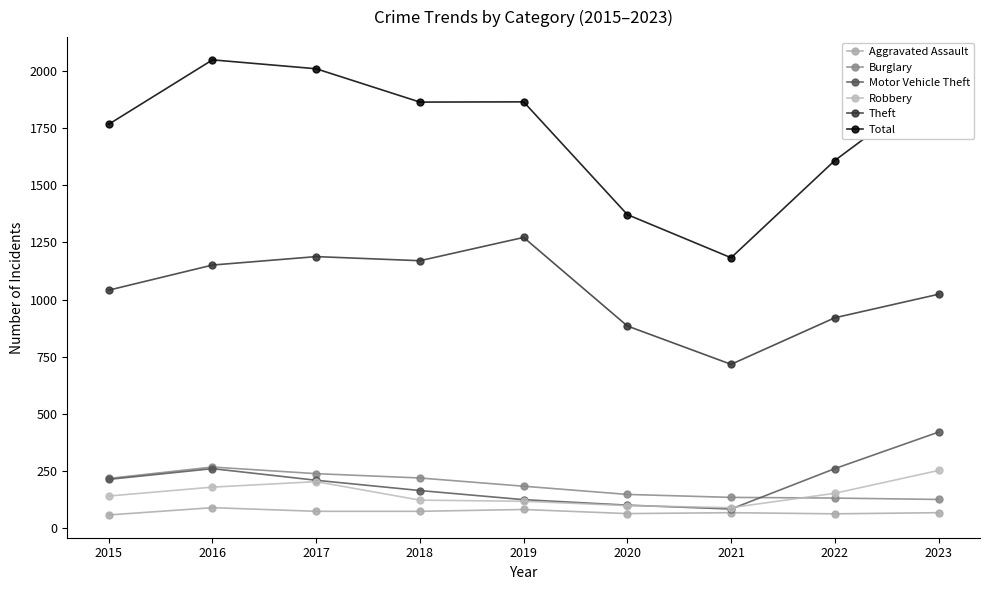

Read the Burglary value at 2015.

216